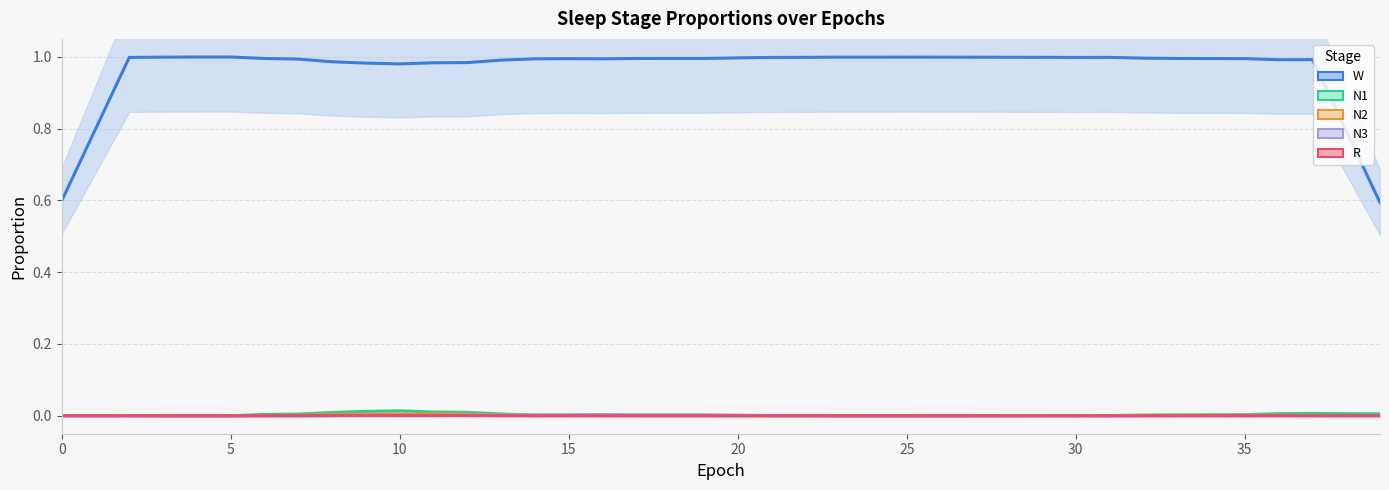

What is the value of the W point at the 3rd from the left?

1.0